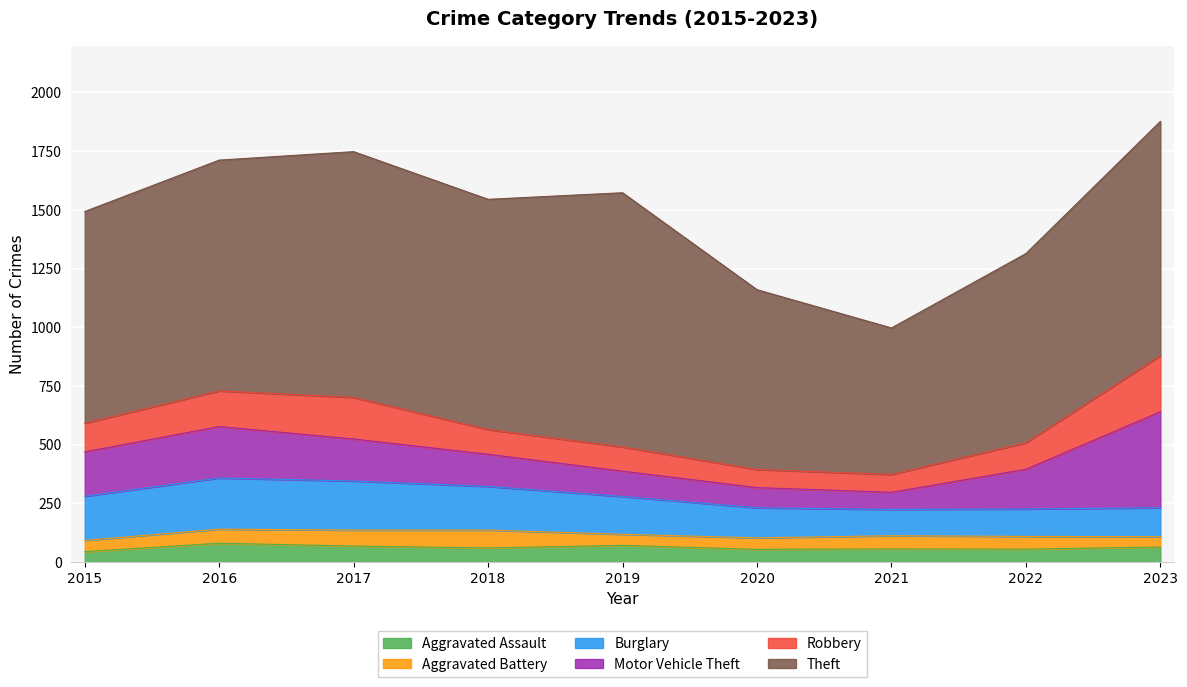

Reading left to right, extract all data points from this chart.

Aggravated Assault: 44	80	68	60	71	54	56	55	64
Aggravated Battery: 48	60	68	76	47	49	56	54	44
Burglary: 188	218	209	186	161	128	112	117	123
Motor Vehicle Theft: 189	219	179	137	108	86	73	169	409
Robbery: 122	152	177	105	103	77	76	113	239
Theft: 902	983	1047	981	1083	766	624	806	998